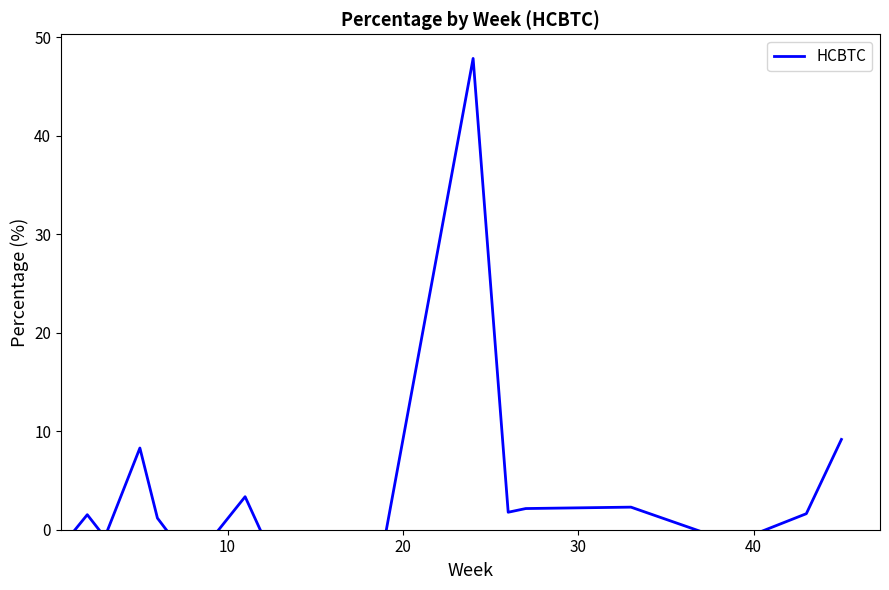

Reading right to left, extract all data points from this chart.

9.2	1.6	-1.2	-0.2	2.3	2.2	1.8	47.9	-0.5	-0.3	-0.5	3.4	-1.1	-0.5	-1.2	1.2	8.3	-0.8	1.5	-0.7